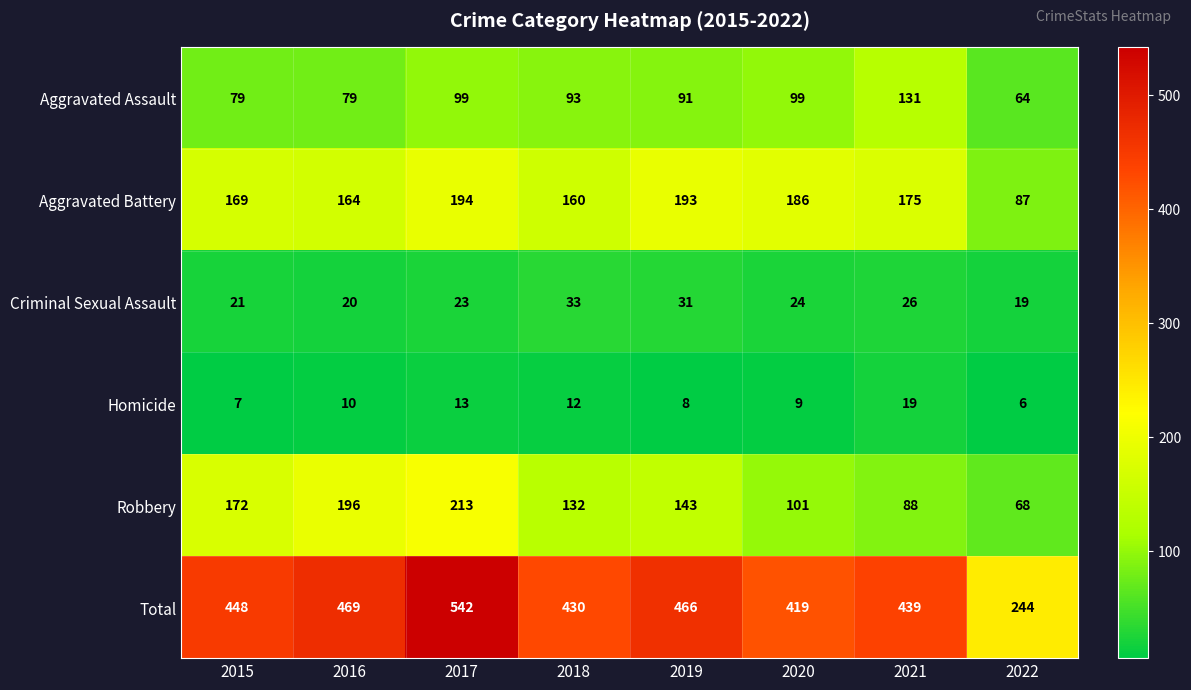

What is the approximate value of Robbery at 2017?

213